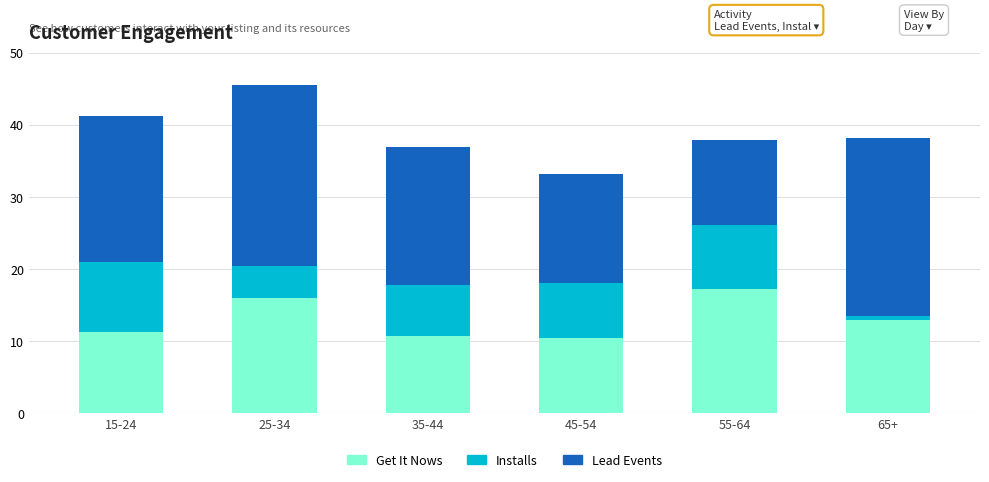

What is the sum of the Get It Nows values at 35-44 and 45-54?

21.2